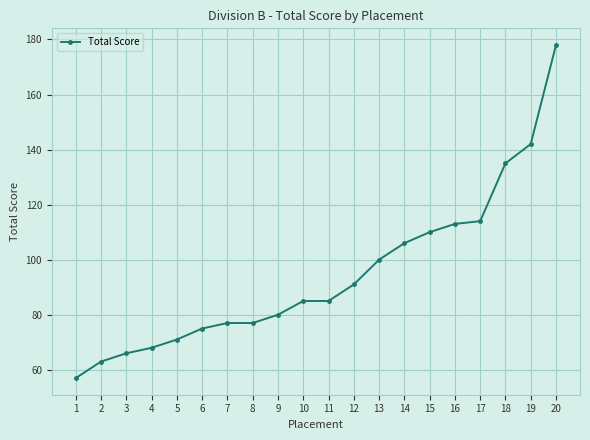

Count the number of categories in the chart.

20